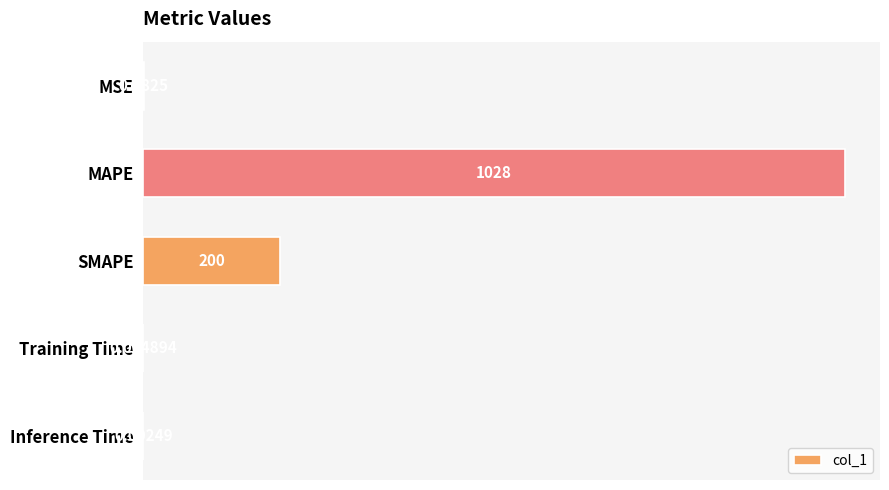

Between Training Time and MSE, which is larger?

MSE